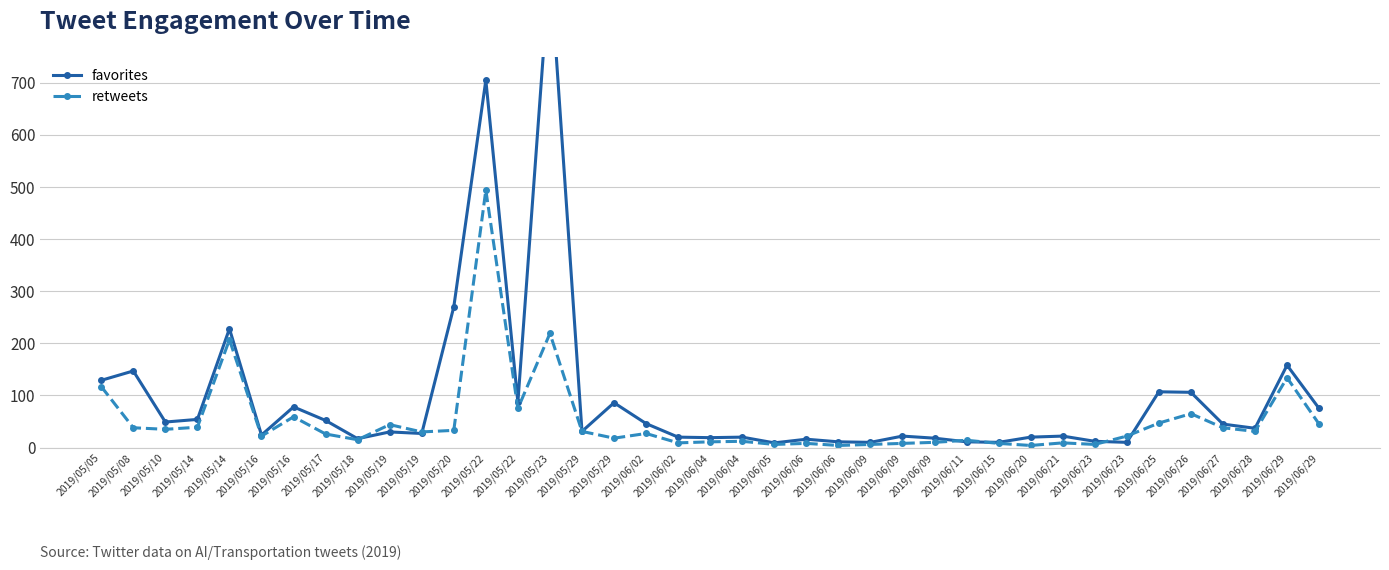

In retweets, how many points are higher than both neighbors (excluding endpoints)?

12